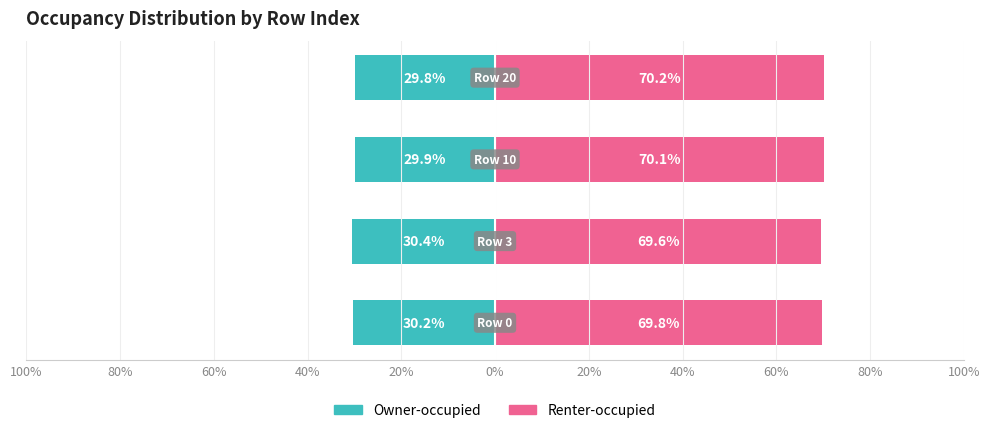

The Owner-occupied series shows -52.6 at 40%. True or false?

False